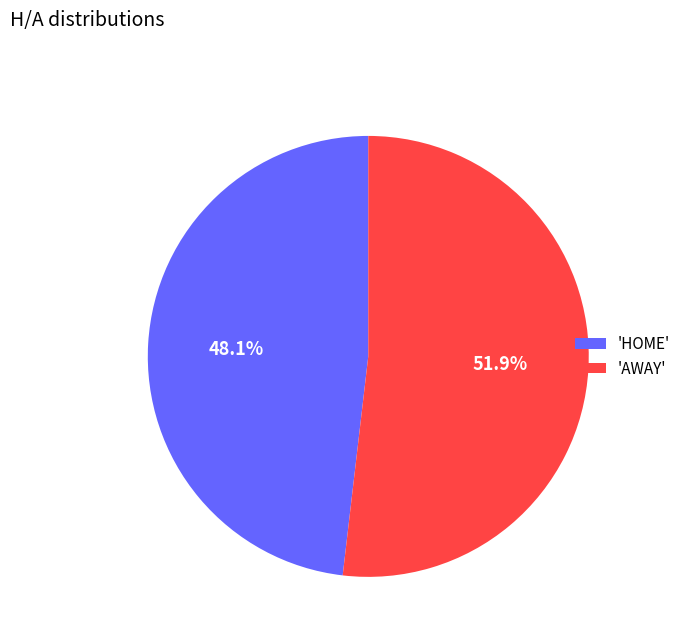

Between 'AWAY' and 'HOME', which is larger?

'AWAY'